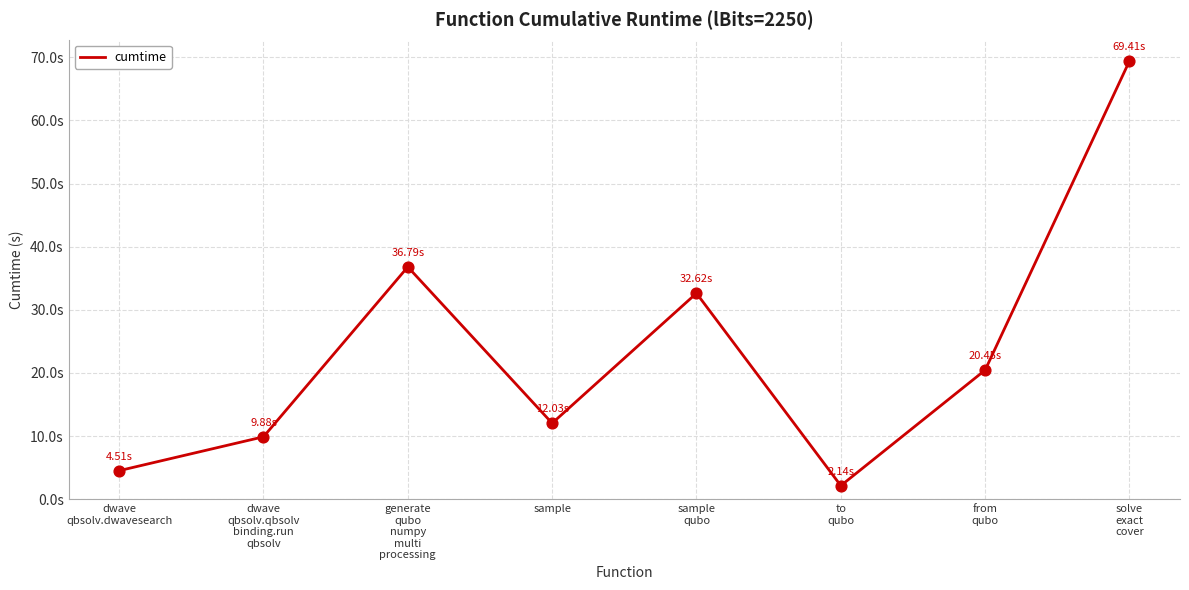

Between to
qubo and generate
qubo
numpy
multi
processing, which is larger?

generate
qubo
numpy
multi
processing